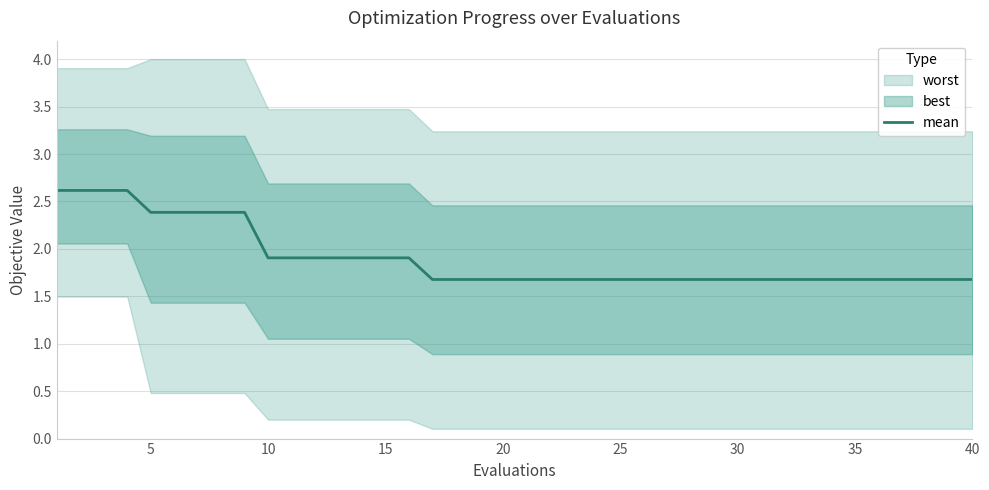

What is the maximum value for mean?

2.6